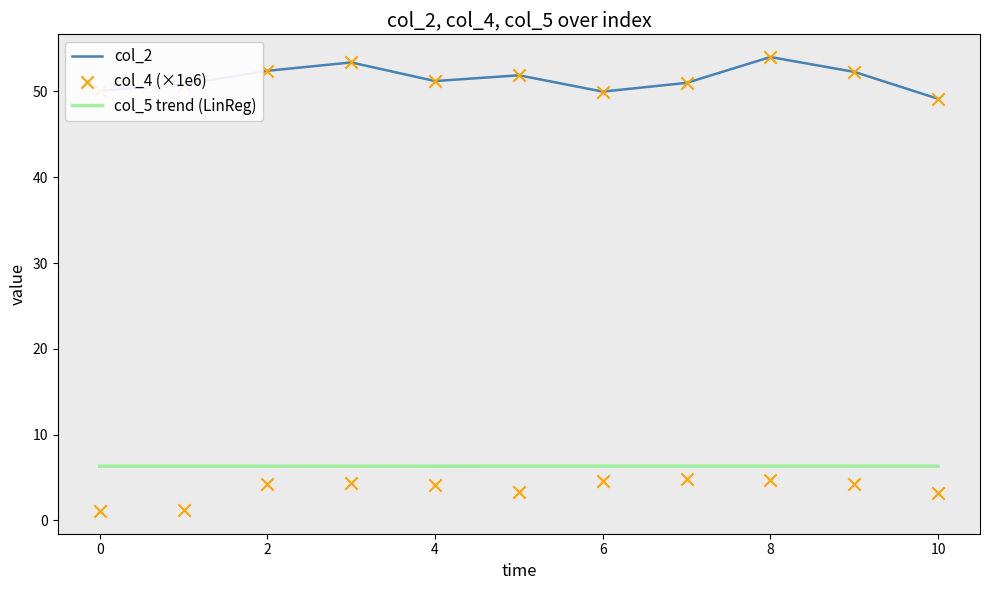

Is the value of col_5 trend (LinReg) at 10 greater than the value of col_2 at 2?

No